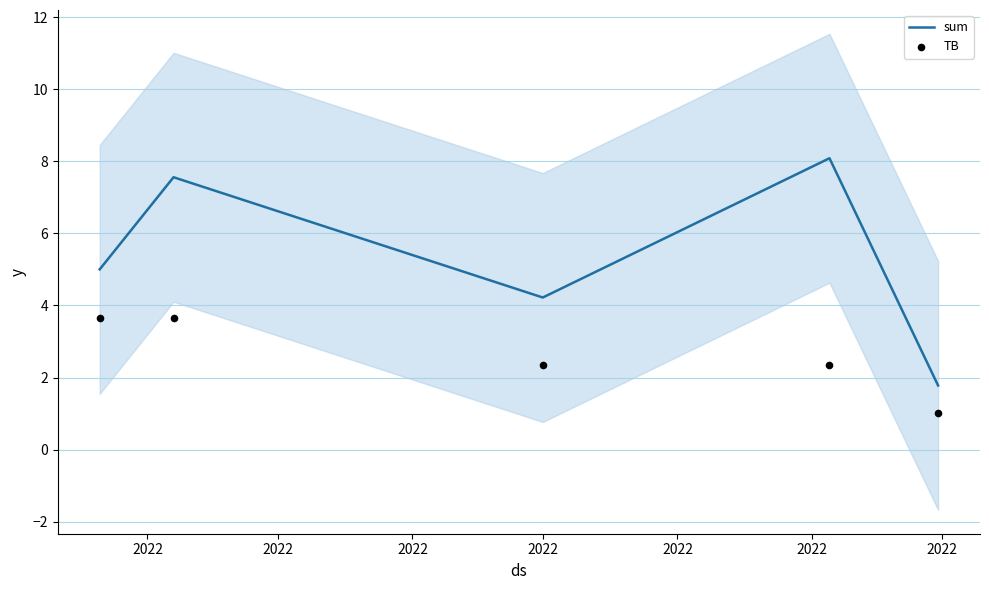

Which series has the largest total across all categories?

sum